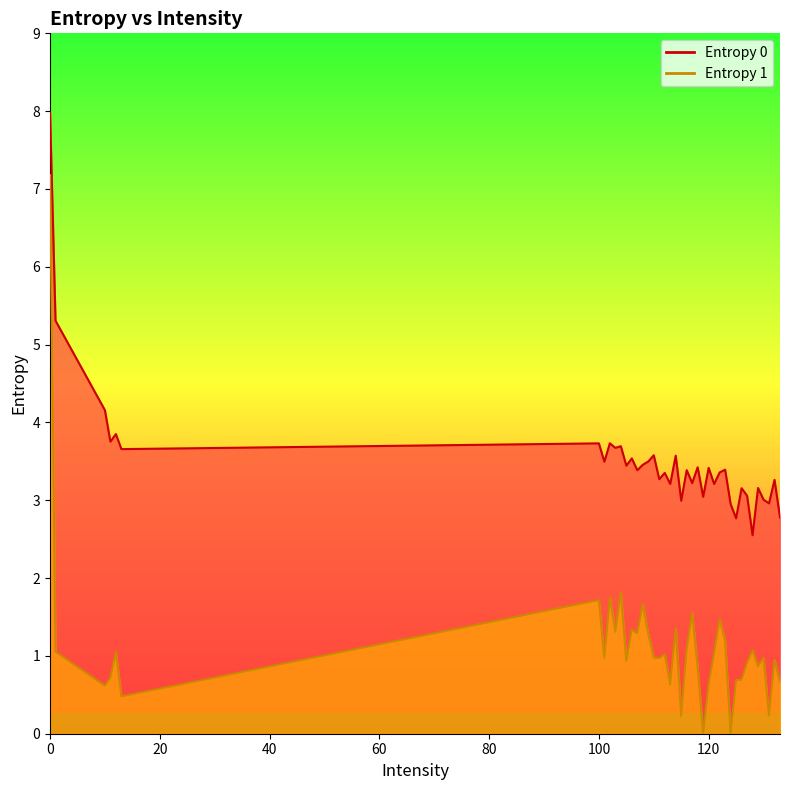

The value of Entropy 0 at 100 is 3.7. True or false?

True